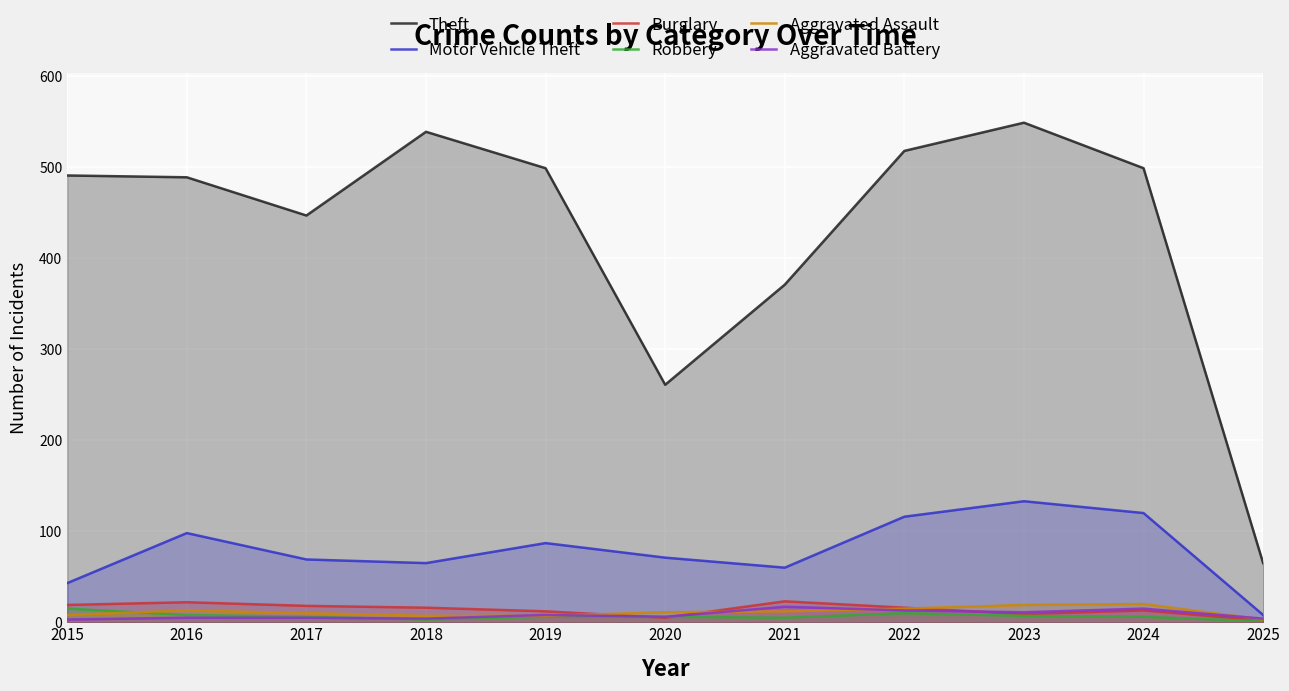

What are all the series names shown in the legend?

Theft, Motor Vehicle Theft, Burglary, Robbery, Aggravated Assault, Aggravated Battery